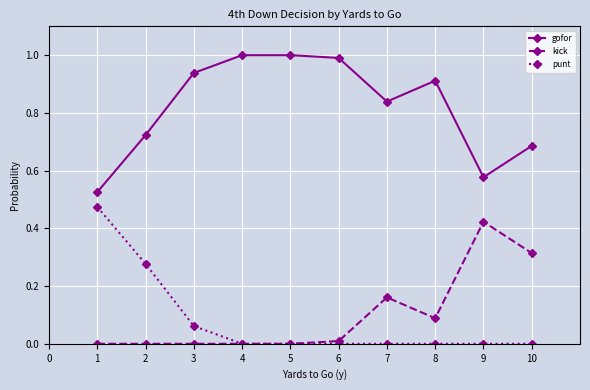

What is the highest value of the gofor series?

1.0